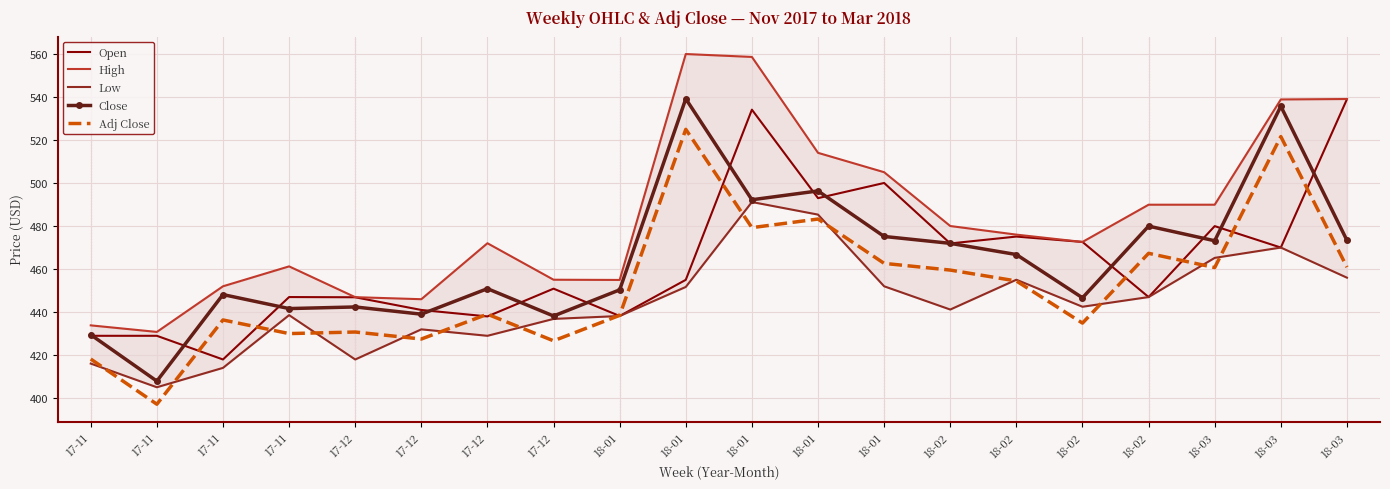

What is the difference between the maximum and minimum values in the High series?

129.1